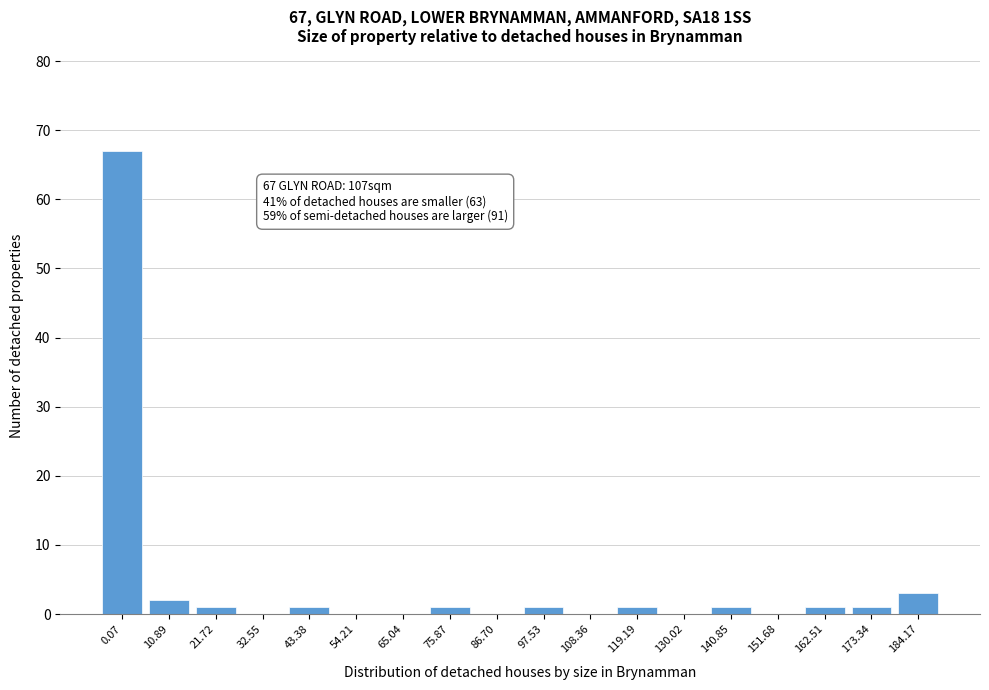

Reading left to right, list all the values displayed in this chart.

0.07=67	10.89=2	21.72=1	32.55=0	43.38=1	54.21=0	65.04=0	75.87=1	86.70=0	97.53=1	108.36=0	119.19=1	130.02=0	140.85=1	151.68=0	162.51=1	173.34=1	184.17=3